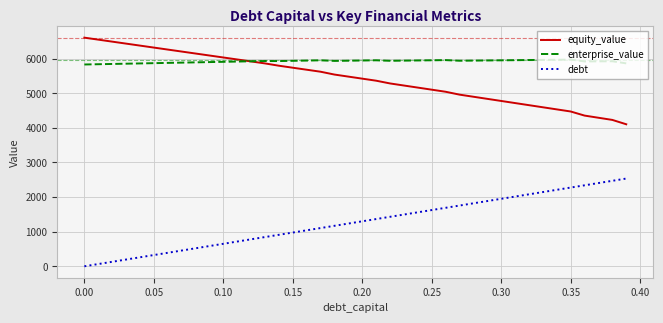

True or false: debt and equity_value cross at least once.

False